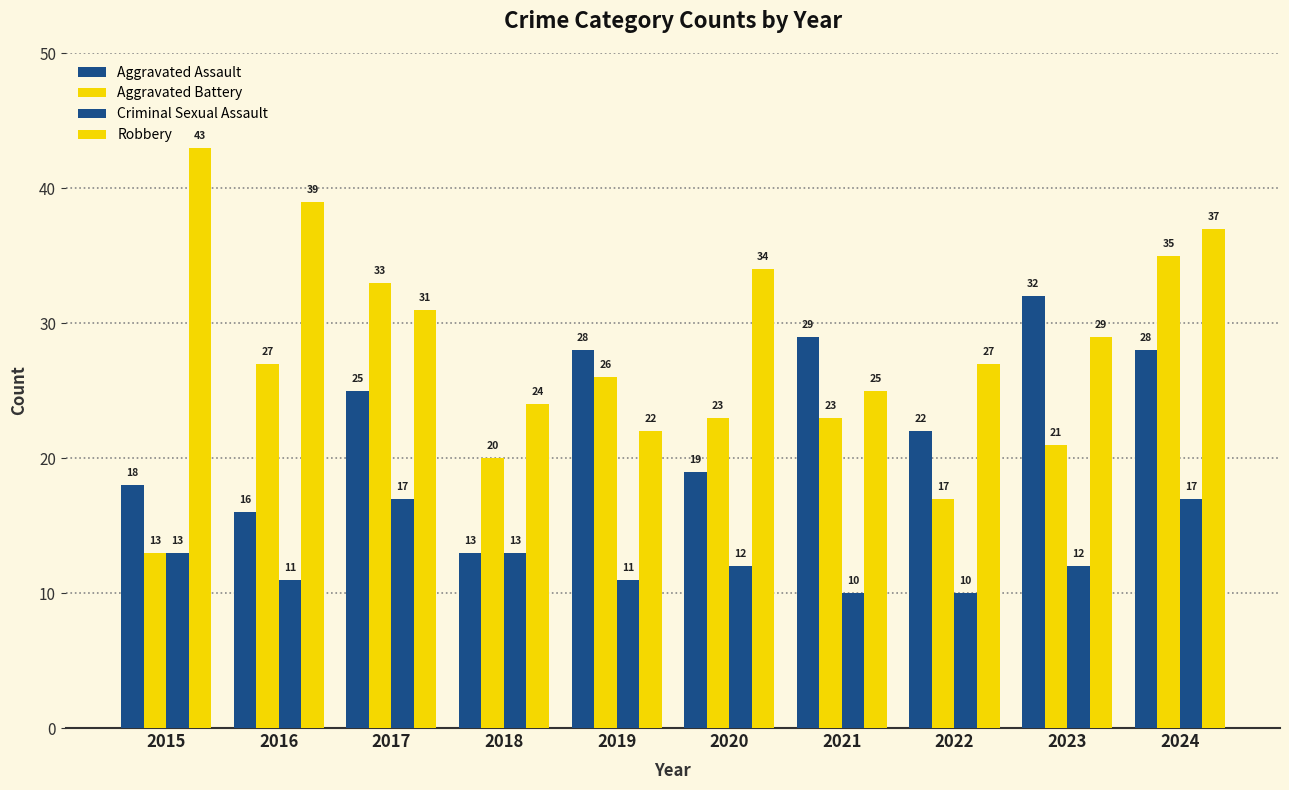

How many categories are shown in the chart?

10